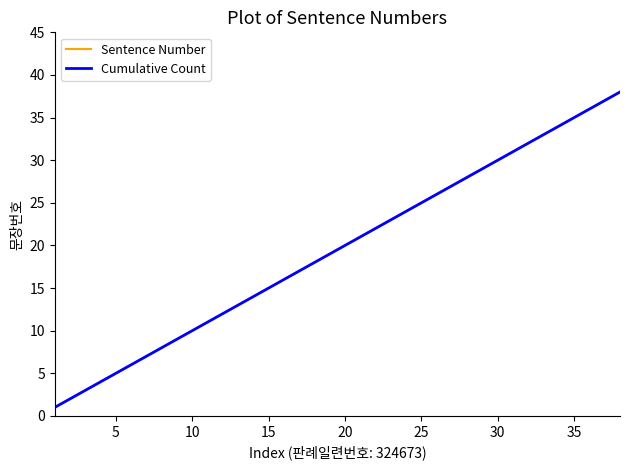

Reading right to left, transcribe all the data shown in this chart.

Sentence Number: 38	37	36	35	34	33	32	31	30	29	28	27	26	25	24	23	22	21	20	19	18	17	16	15	14	13	12	11	10	9	8	7	6	5	4	3	2	1
Cumulative Count: 38	37	36	35	34	33	32	31	30	29	28	27	26	25	24	23	22	21	20	19	18	17	16	15	14	13	12	11	10	9	8	7	6	5	4	3	2	1